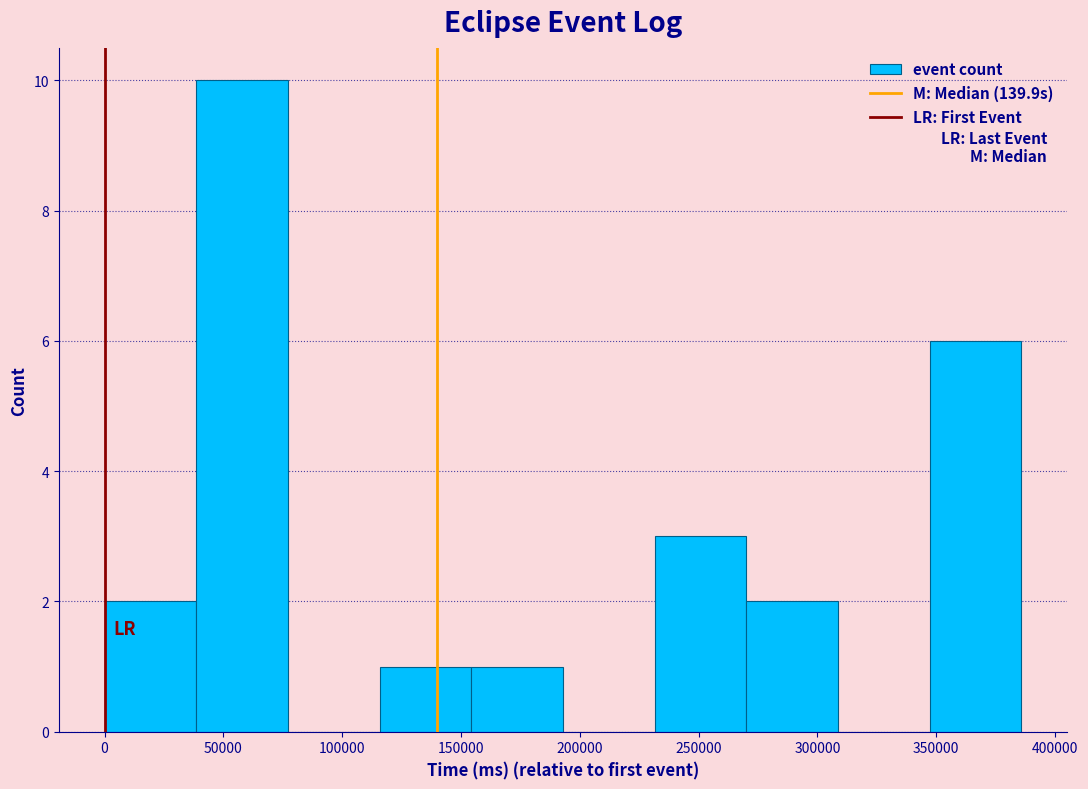

Which range on the x-axis has the tallest bar?

40000 to 75000